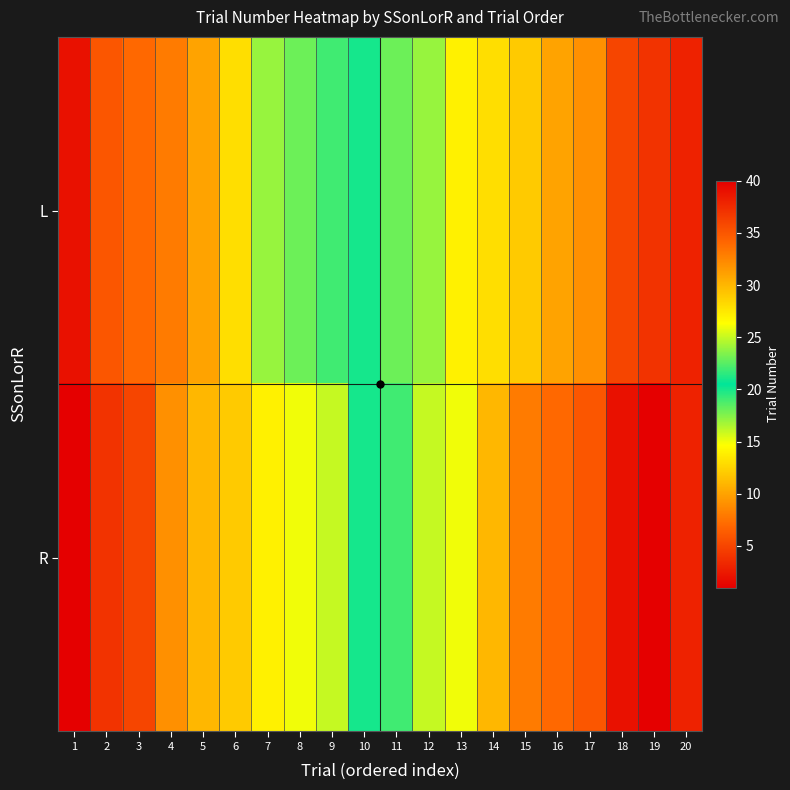

Which has a higher value, 8 or 6?

8